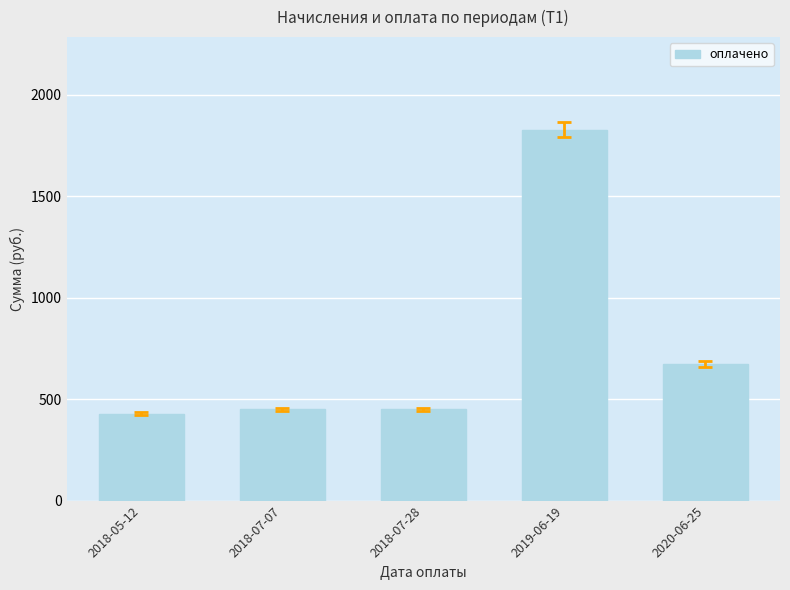

Reading left to right, list all the values displayed in this chart.

2018-05-12=429.0	2018-07-07=450.0	2018-07-28=450.0	2019-06-19=1828.0	2020-06-25=673.5